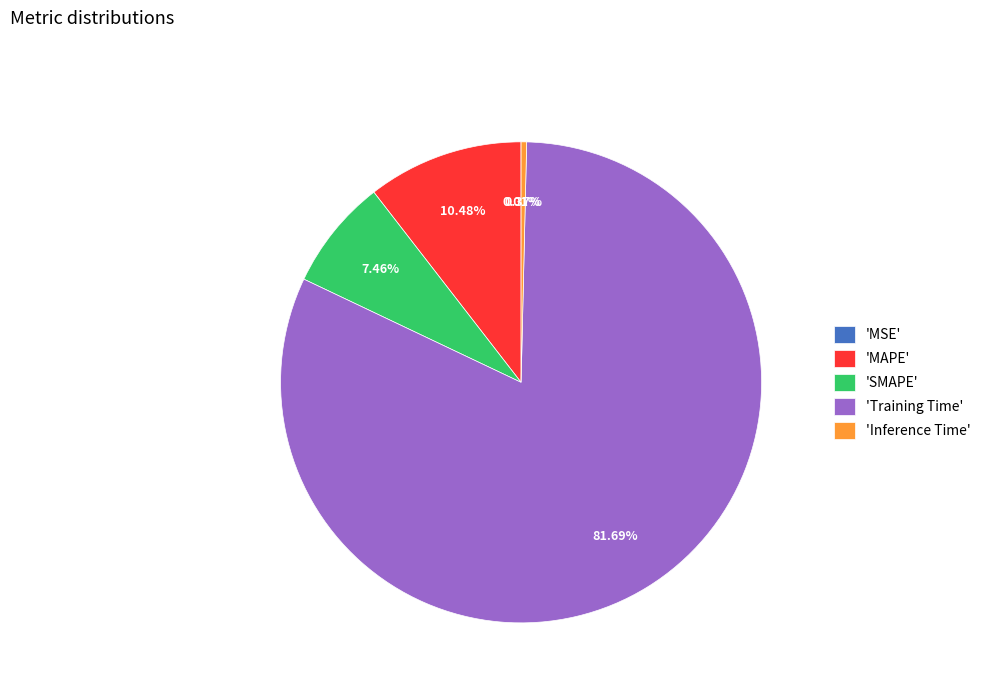

Which category has the biggest portion of the pie?

'Training Time'